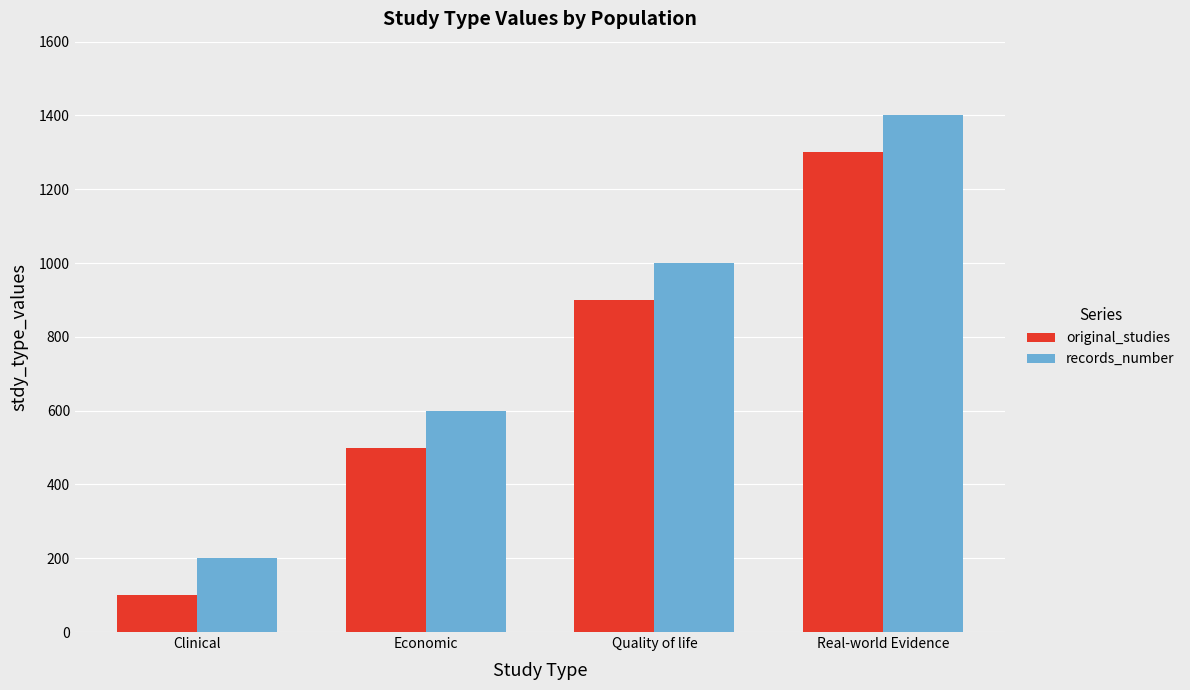

How many series are shown in this chart?

2